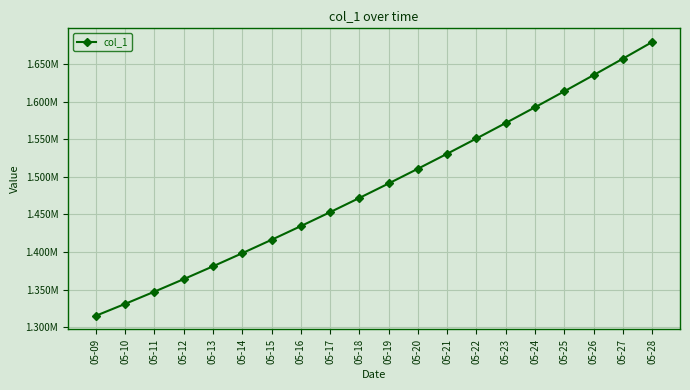

What is the average value?

1487288.2